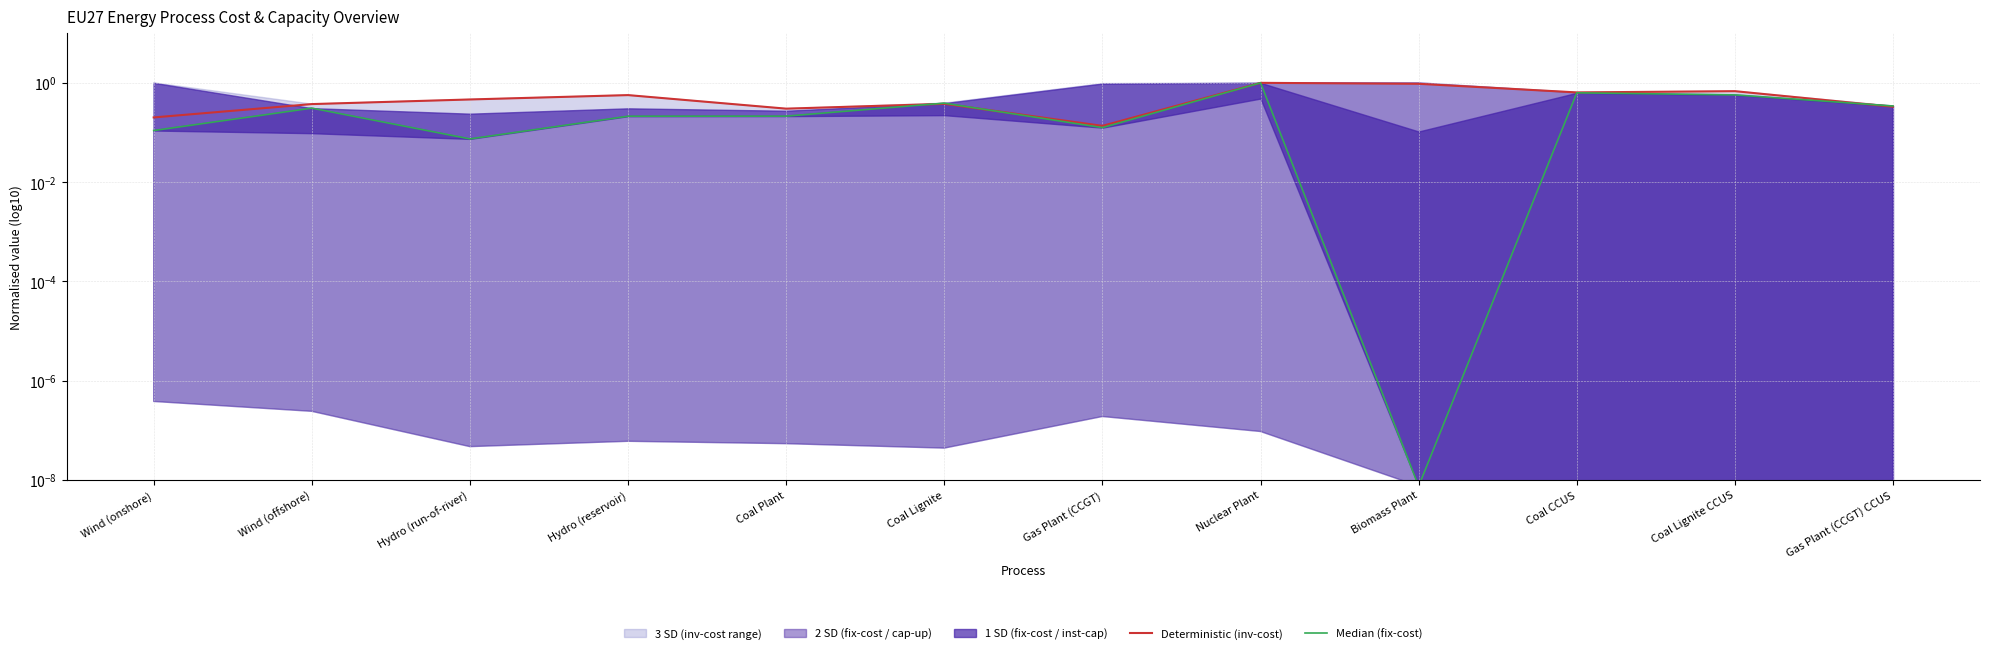

Is it true that Deterministic (inv-cost) equals 0.4 at Hydro (reservoir)?

False